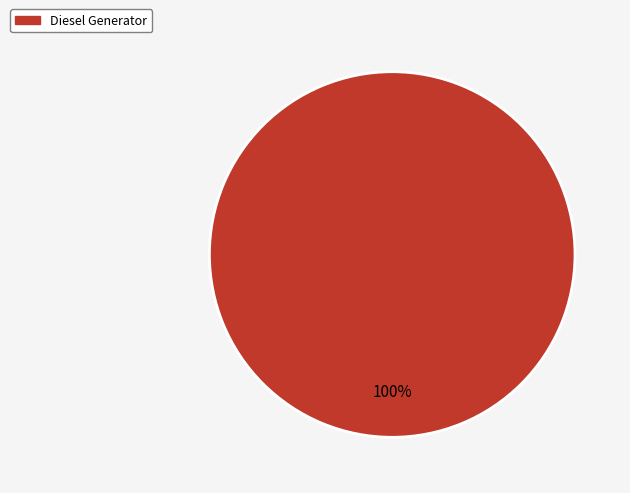

Is there a majority slice in this chart?

Yes